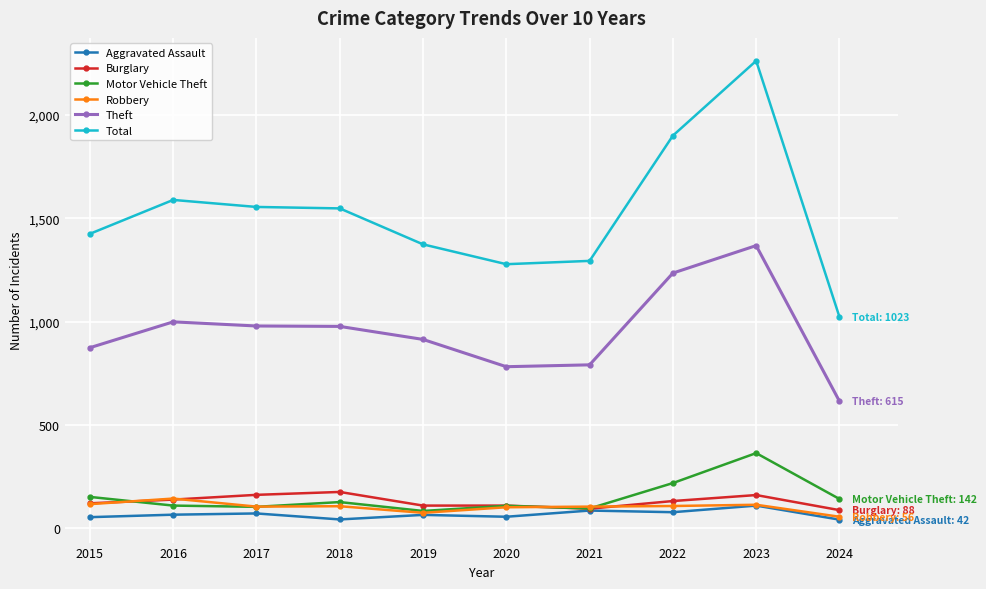

What is the value of the Aggravated Assault point at the 3rd from the left?

72